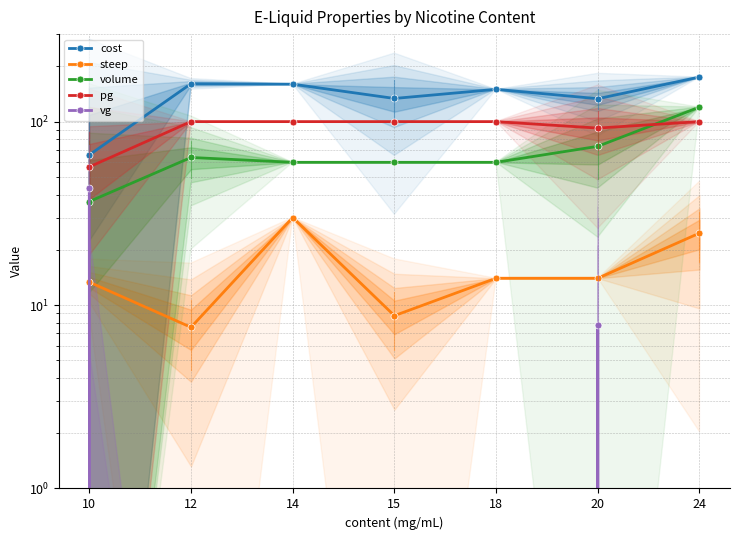

Where is the first local minimum for pg?

20